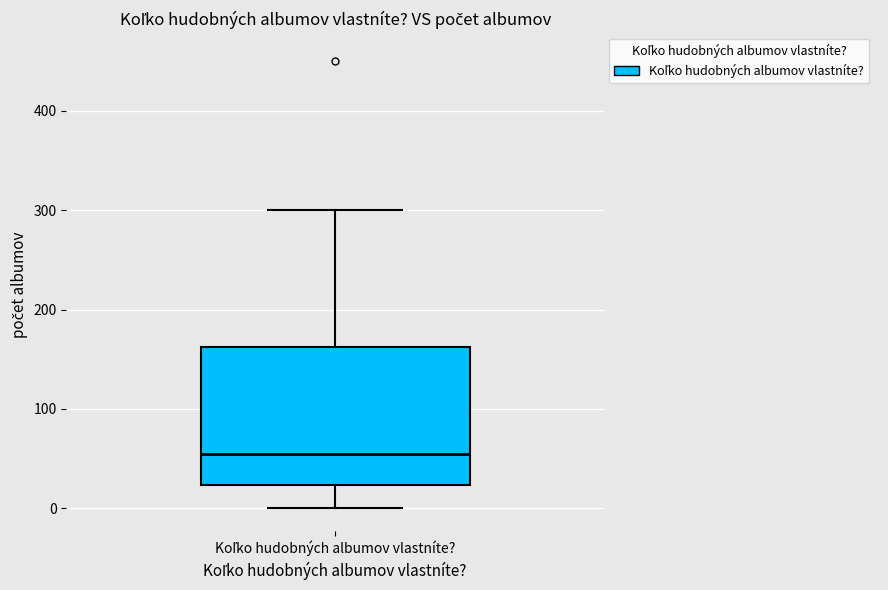

Where is the lower edge of the box for Koľko hudobných albumov vlastníte? on the y-axis? The values are not printed on the chart, so give them approximately, as read against the axis.

20